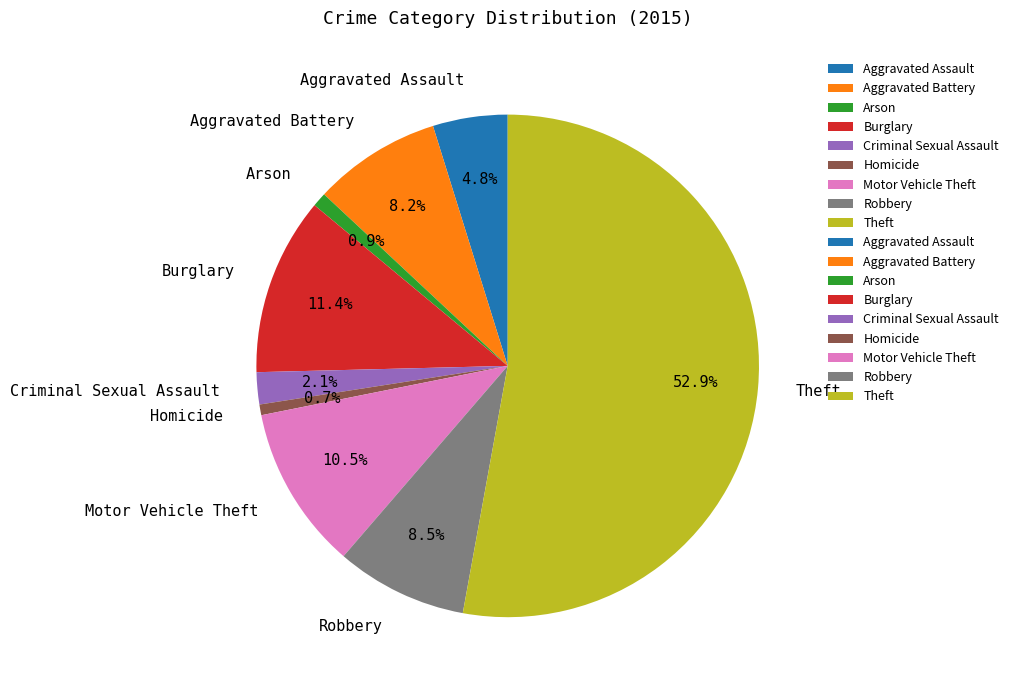

Combined, what portion of the pie is Aggravated Battery and Aggravated Assault?

13.0%